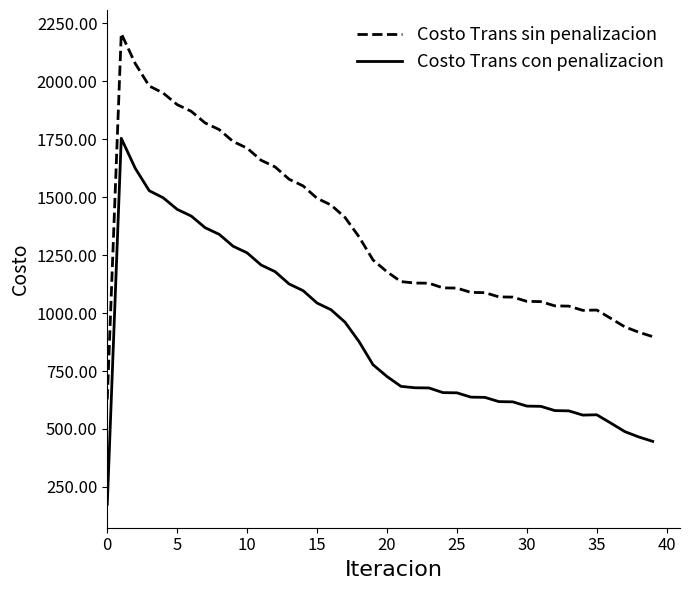

True or false: Costo Trans sin penalizacion and Costo Trans con penalizacion cross at least once.

False